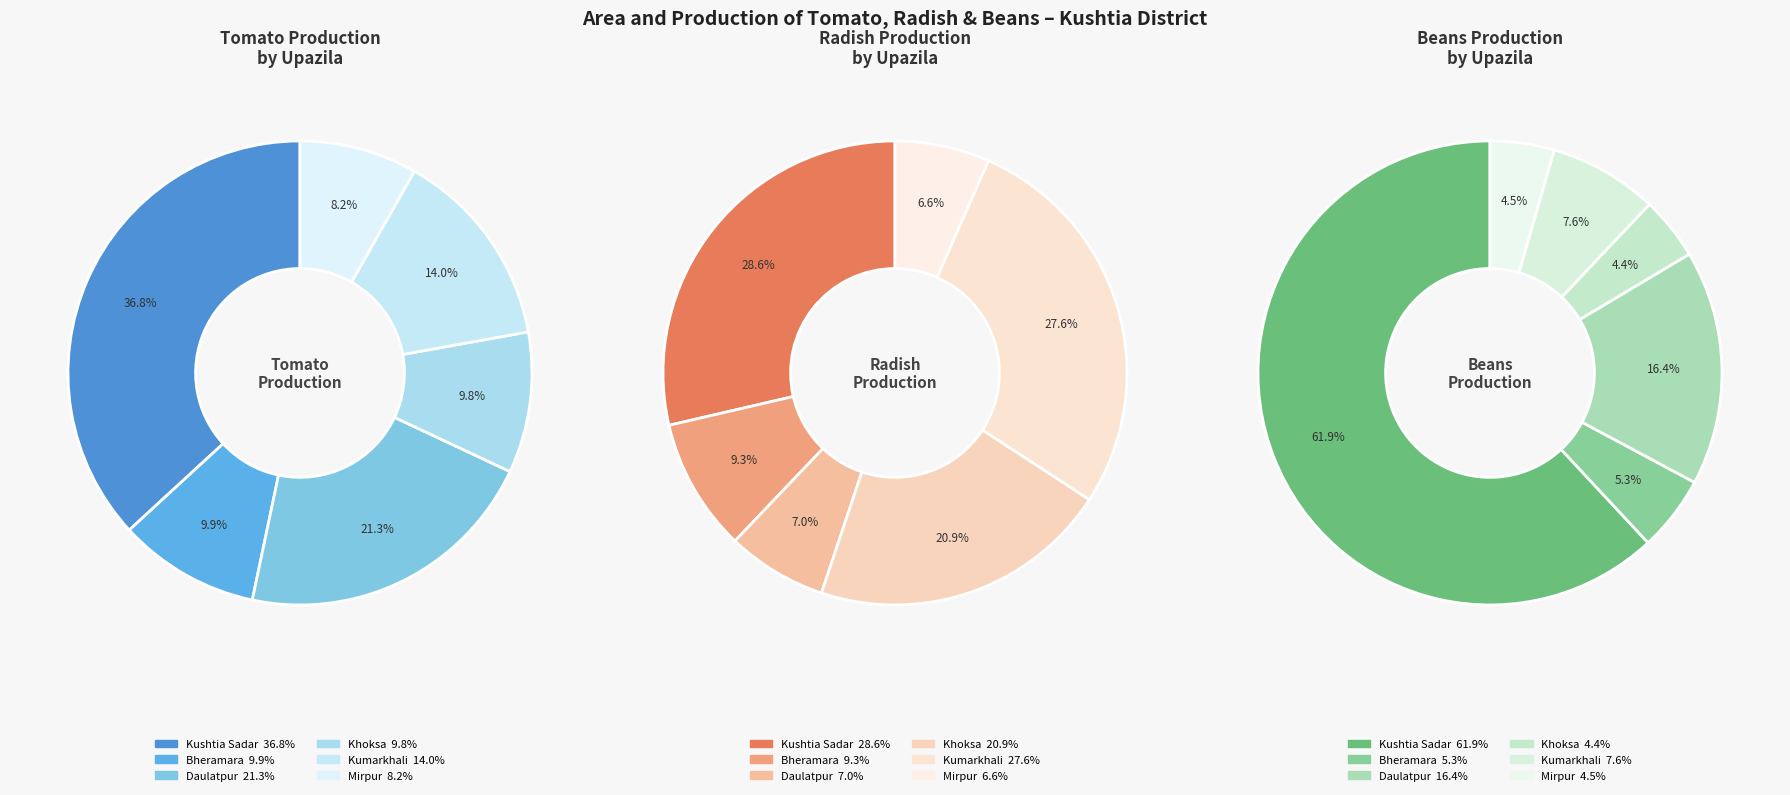

Which category has the smallest portion of the pie?

Khoksa